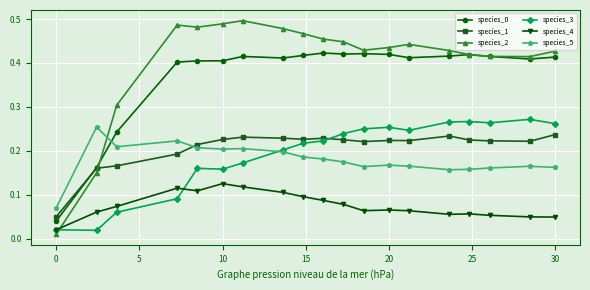

At how many categories does at least one series exceed 0?

19